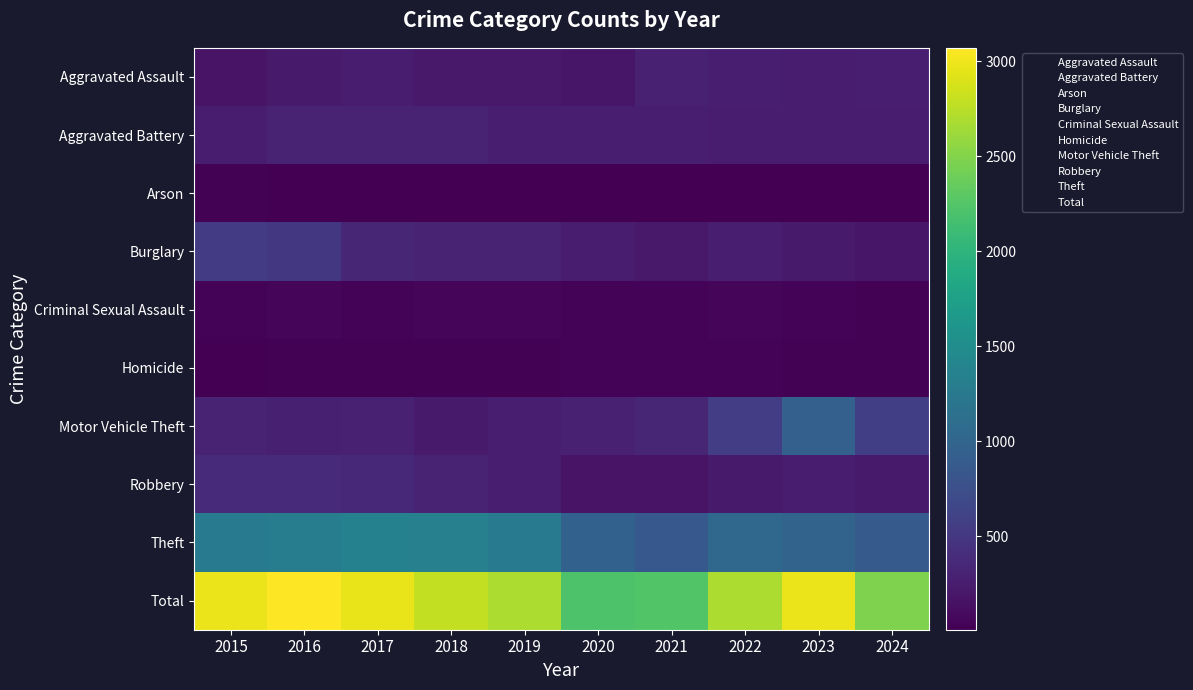

What is the difference between the highest and lowest values at 2024?

2462